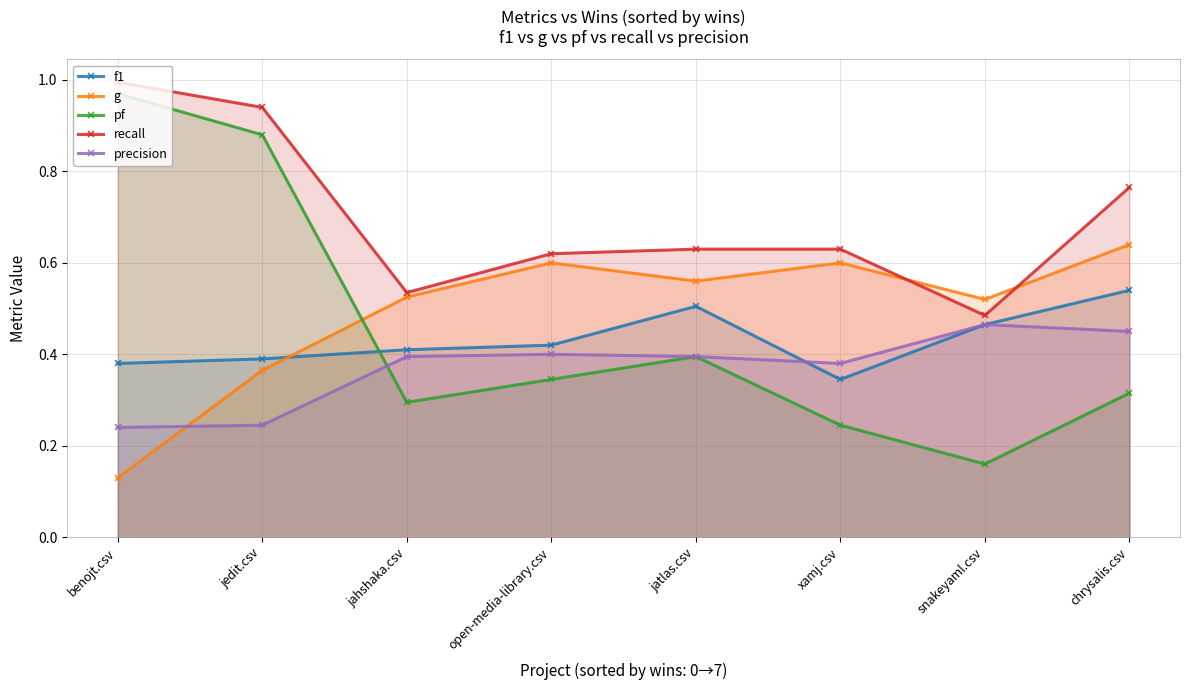

Reading left to right, extract all data points from this chart.

f1: 0.4	0.4	0.4	0.4	0.5	0.3	0.5	0.5
g: 0.1	0.4	0.5	0.6	0.6	0.6	0.5	0.6
pf: 1.0	0.9	0.3	0.3	0.4	0.2	0.2	0.3
recall: 1.0	0.9	0.5	0.6	0.6	0.6	0.5	0.8
precision: 0.2	0.2	0.4	0.4	0.4	0.4	0.5	0.5